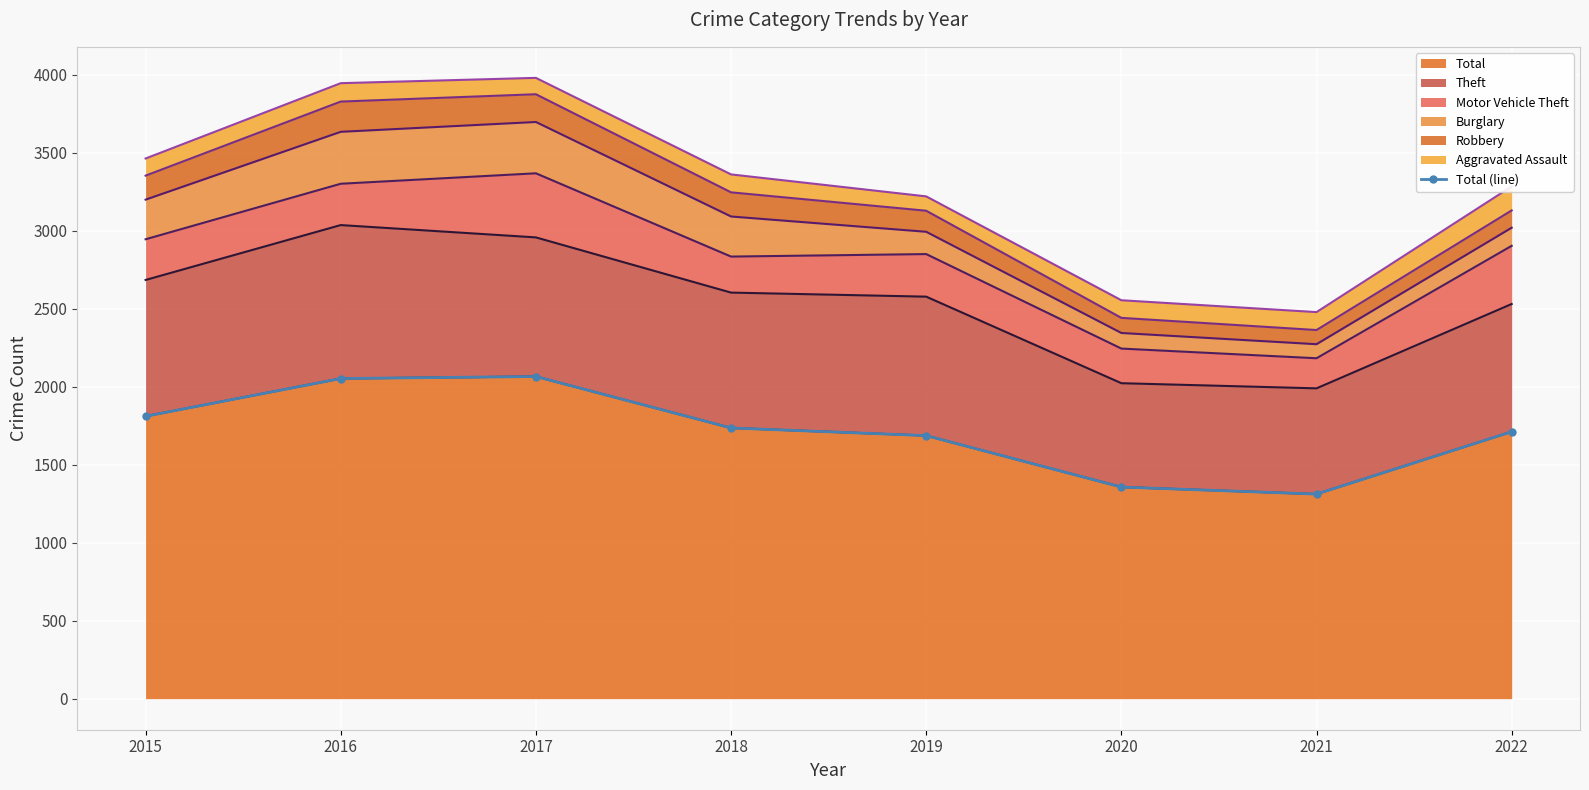

At which category does the chart reach its peak across all series?

2017